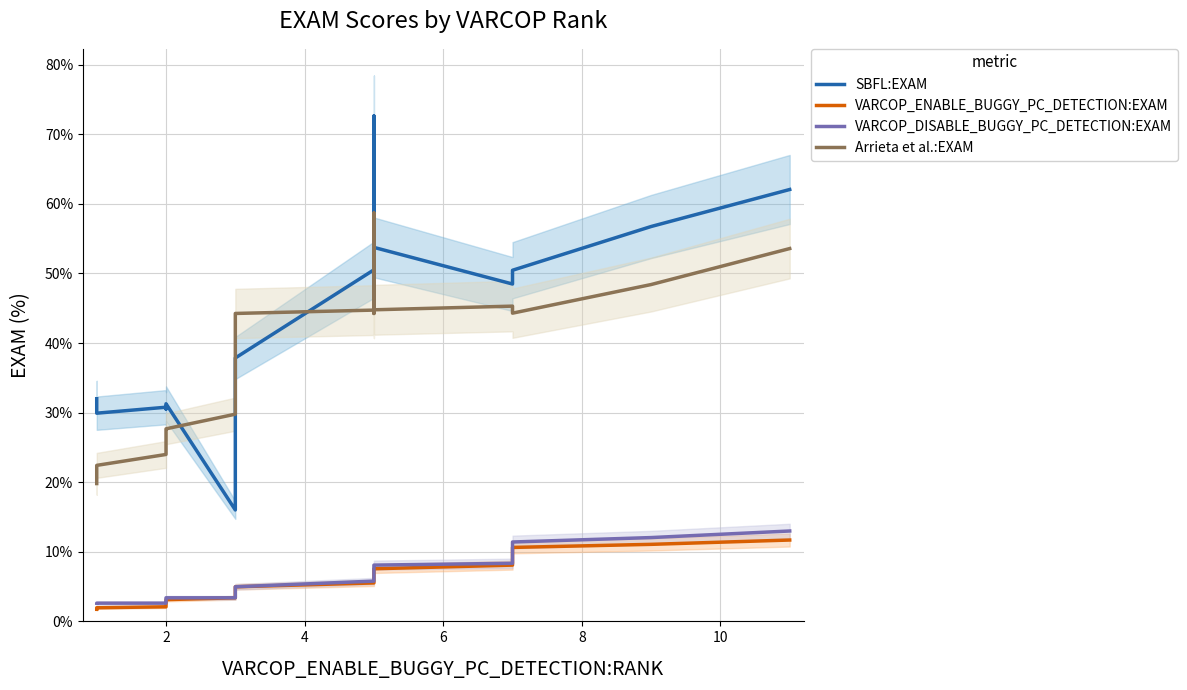

Count the number of categories in the chart.

20